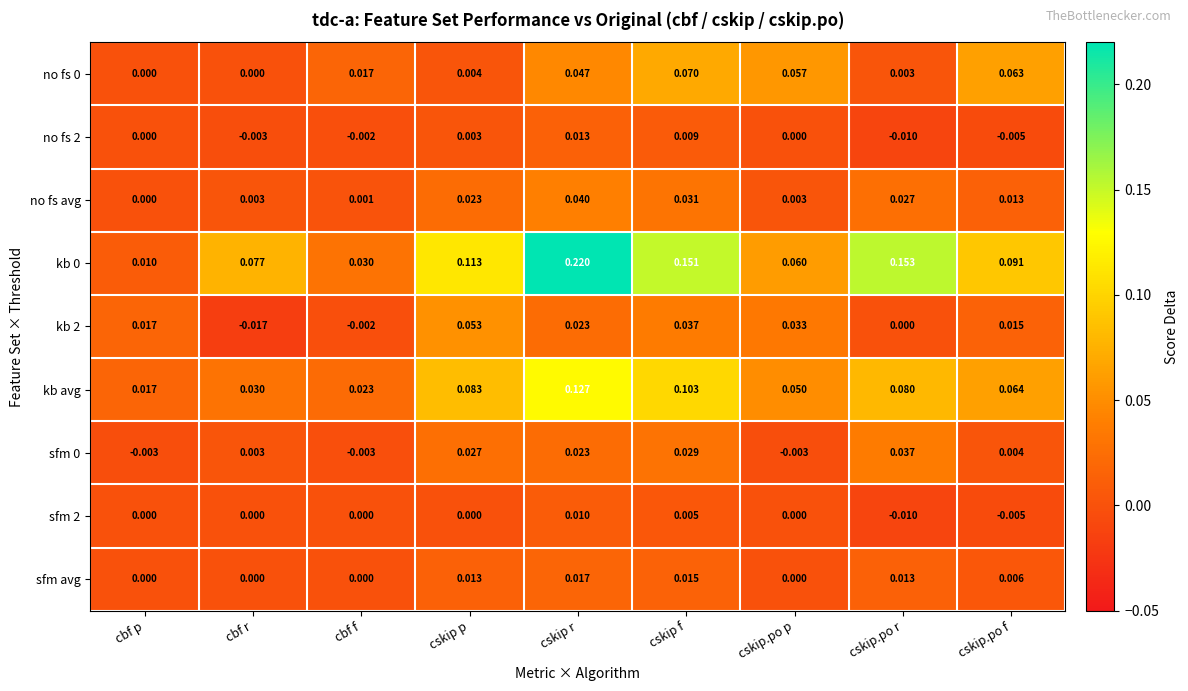

Is the value of no fs 0 at cskip f greater than the value of kb avg at cbf r?

Yes